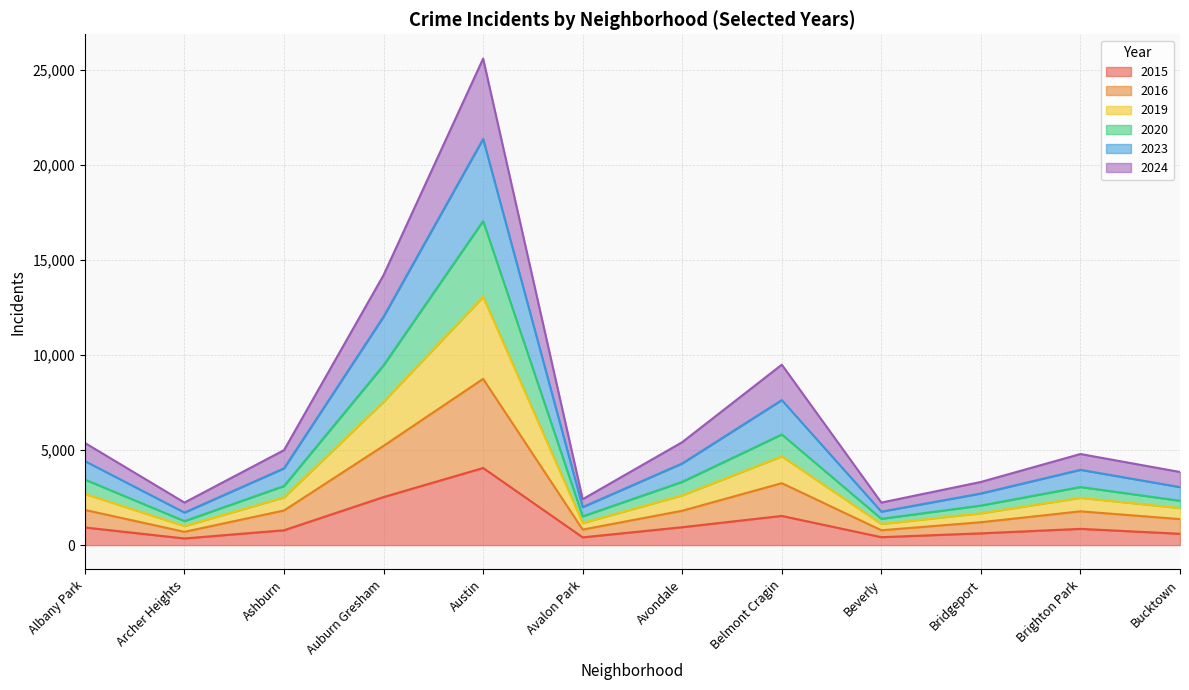

What is the total value across all series at Avondale?

5416